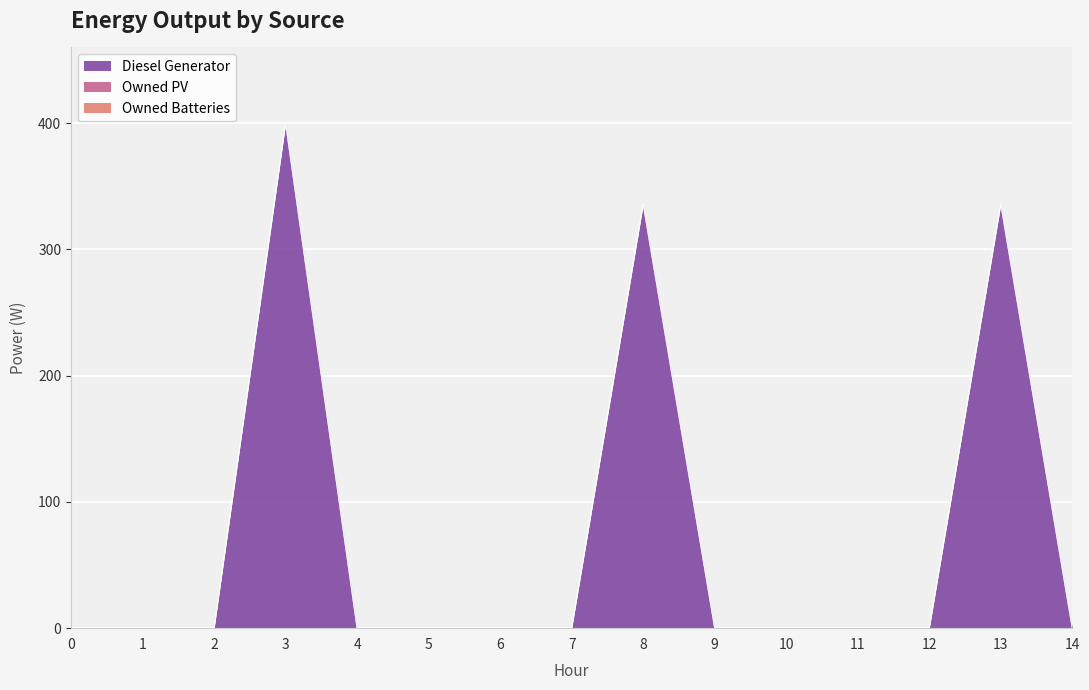

Reading right to left, what are all the values shown in this chart?

Diesel Generator: 14=0	13=336	12=0	11=0	10=0	9=0	8=336	7=0	6=0	5=0	4=0	3=400	2=0	1=0	0=0
Owned PV: 14=0	13=0	12=0	11=0	10=0	9=0	8=0	7=0	6=0	5=0	4=0	3=0	2=0	1=0	0=0
Owned Batteries: 14=0	13=0	12=0	11=0	10=0	9=0	8=0	7=0	6=0	5=0	4=0	3=0	2=0	1=0	0=0